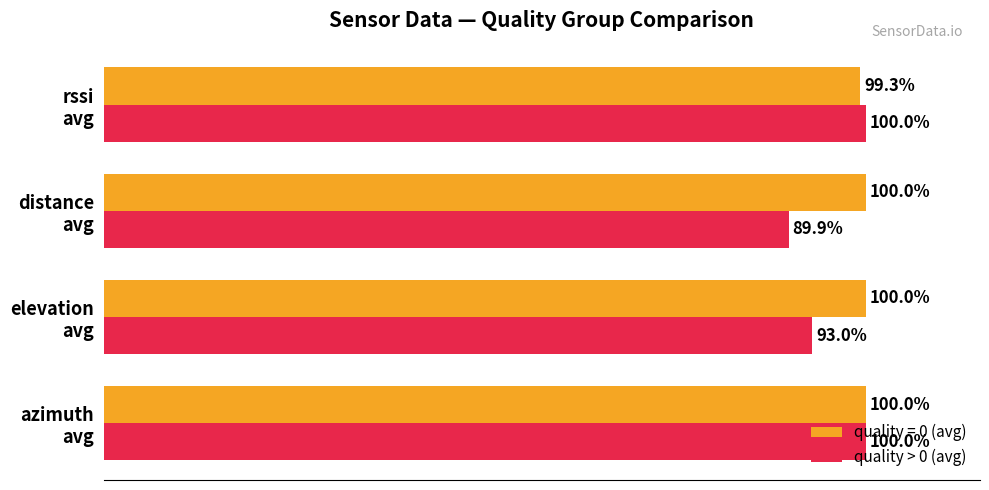

Rank the series by their average value, from lowest to highest.

quality > 0 (avg), quality = 0 (avg)